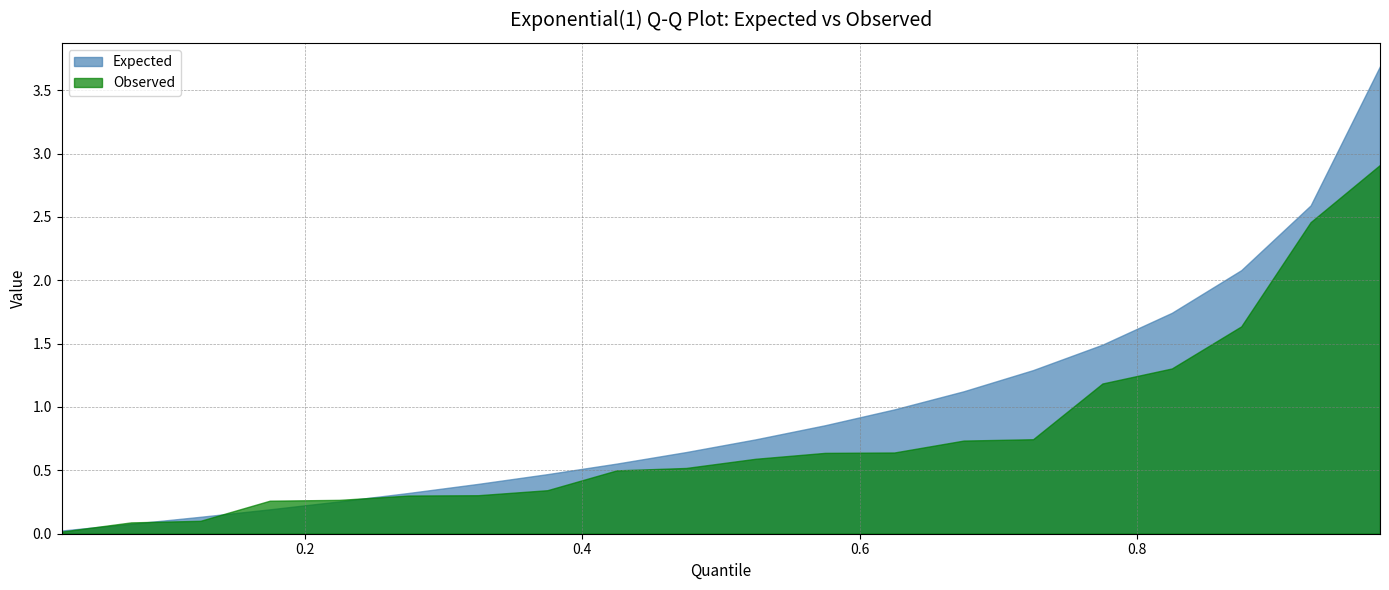

How many lines are shown in the chart?

2